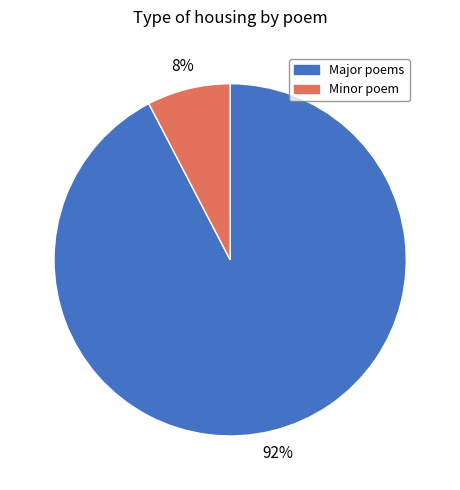

To the nearest percent, what is the average slice percentage?

50%